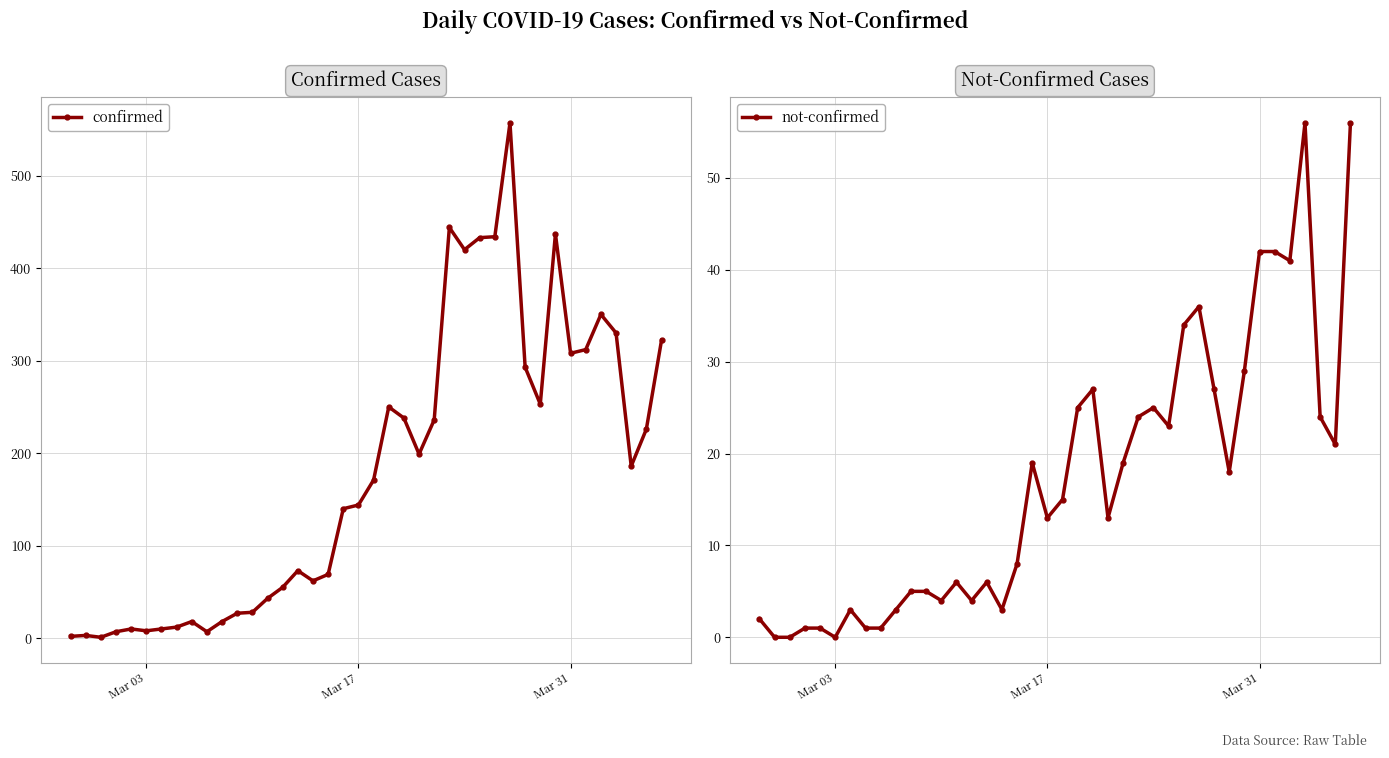

True or false: confirmed and not-confirmed intersect in this chart.

False